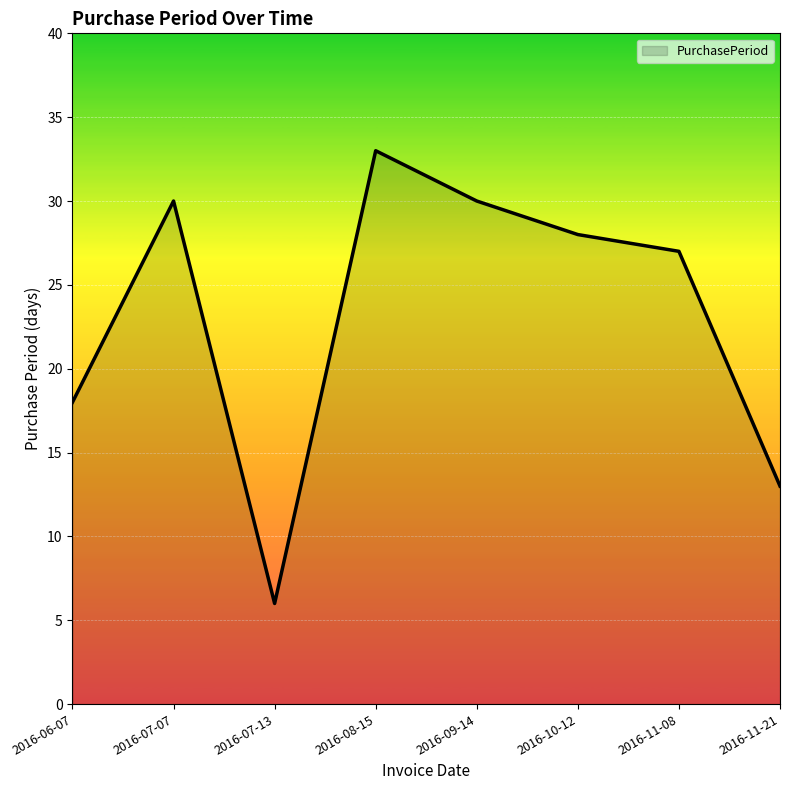

What is the minimum value shown in the chart?

6